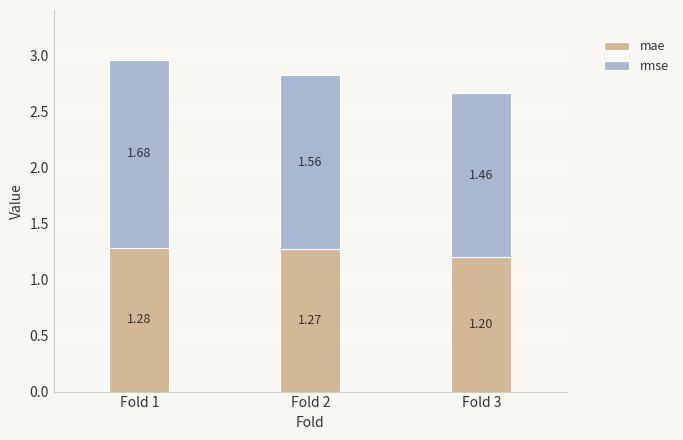

The mae series shows 0.4 at Fold 1. True or false?

False